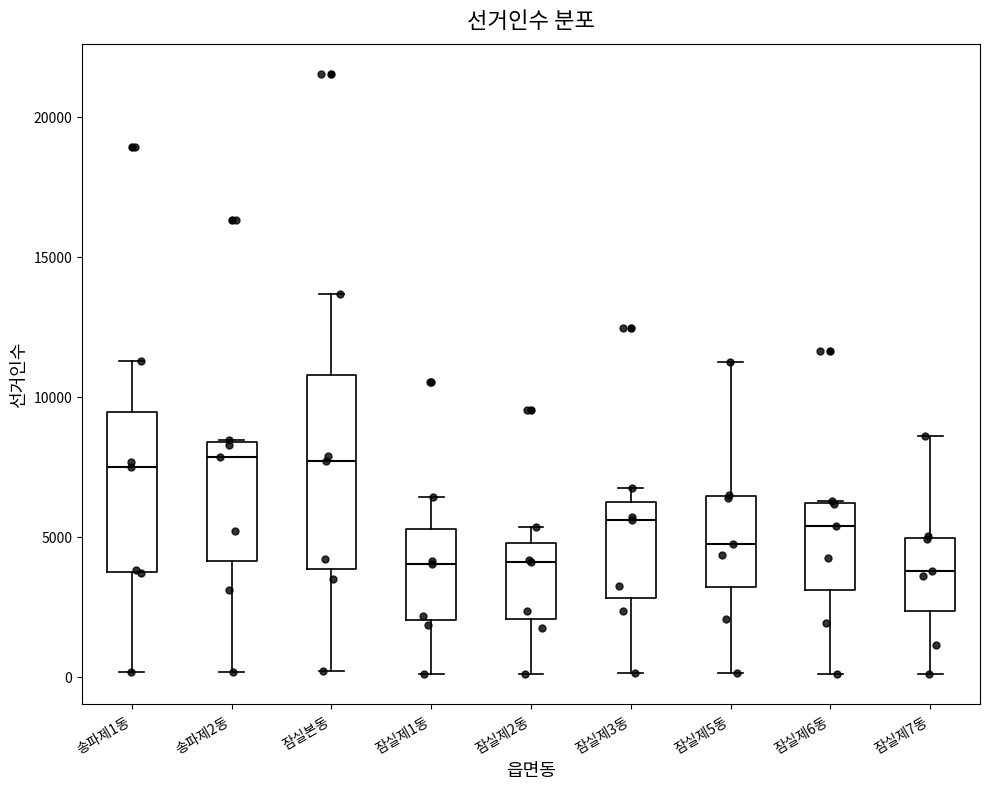

Reading left to right, transcribe this box plot: for each box, give where its median line is, the range the box spans, and where its two whiskers end, as read against the y-axis. The values are not printed on the chart, so give them approximately, as read against the axis.

송파제1동: median 7500, box 4000 to 9500, whiskers 0 to 11500
송파제2동: median 8000, box 4000 to 8500, whiskers 0 to 8500
잠실본동: median 7500, box 4000 to 11000, whiskers 0 to 13500
잠실제1동: median 4000, box 2000 to 5500, whiskers 0 to 6500
잠실제2동: median 4000, box 2000 to 5000, whiskers 0 to 5500
잠실제3동: median 5500, box 3000 to 6000, whiskers 0 to 6500
잠실제5동: median 5000, box 3000 to 6500, whiskers 0 to 11500
잠실제6동: median 5500, box 3000 to 6000, whiskers 0 to 6500
잠실제7동: median 4000, box 2500 to 5000, whiskers 0 to 8500